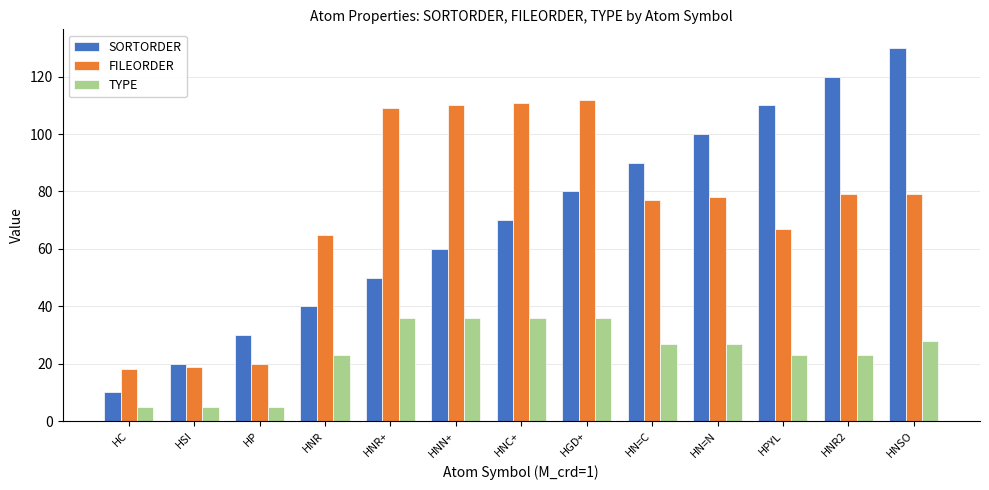

Reading right to left, transcribe all the data shown in this chart.

SORTORDER: HNSO=130	HNR2=120	HPYL=110	HN=N=100	HN=C=90	HGD+=80	HNC+=70	HNN+=60	HNR+=50	HNR=40	HP=30	HSI=20	HC=10
FILEORDER: HNSO=79	HNR2=79	HPYL=67	HN=N=78	HN=C=77	HGD+=112	HNC+=111	HNN+=110	HNR+=109	HNR=65	HP=20	HSI=19	HC=18
TYPE: HNSO=28	HNR2=23	HPYL=23	HN=N=27	HN=C=27	HGD+=36	HNC+=36	HNN+=36	HNR+=36	HNR=23	HP=5	HSI=5	HC=5